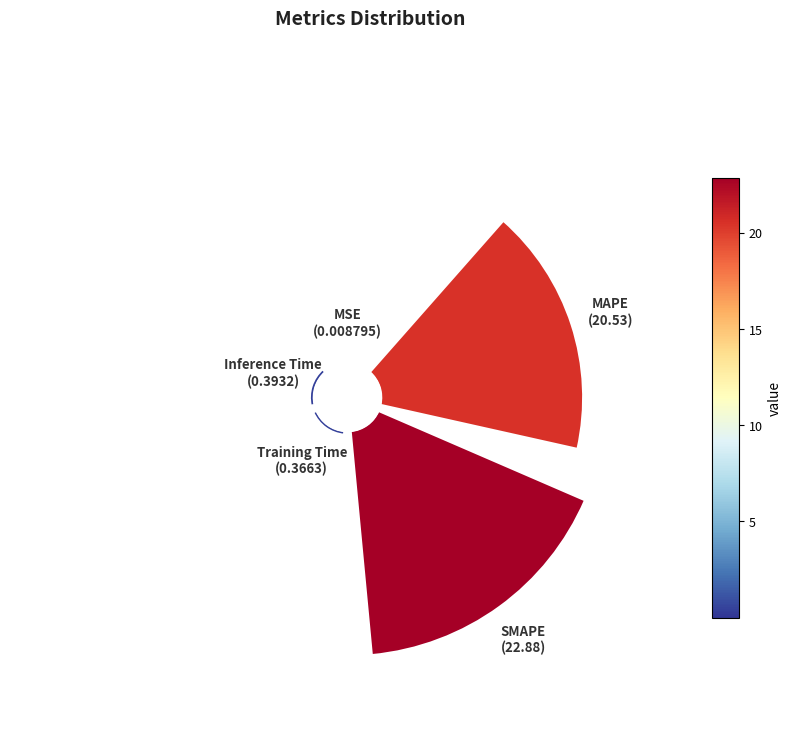

How many segments does this pie chart have?

5